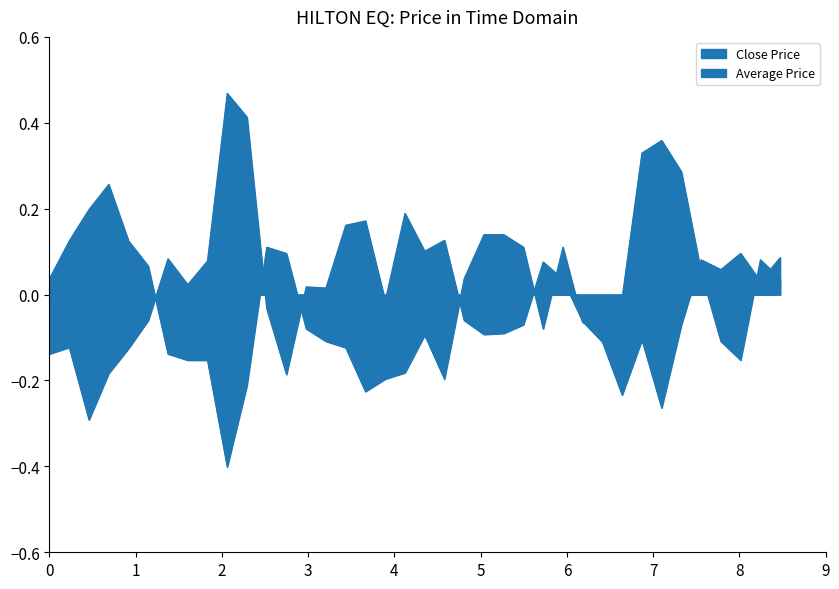

What is the difference between the second highest and second lowest values in the Close Price series?

0.6